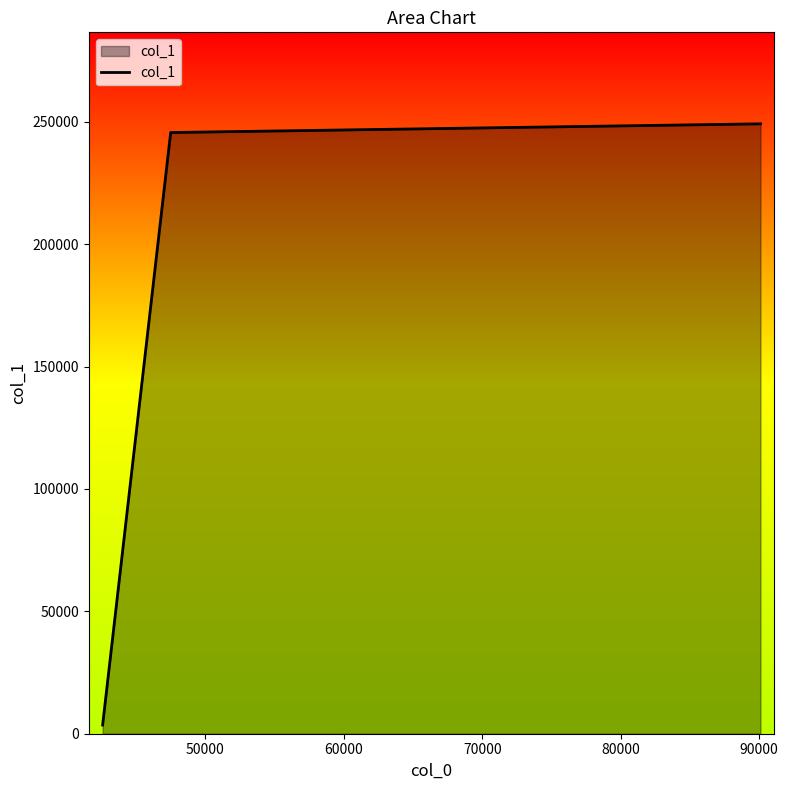

What is the difference between the maximum and minimum values?

245643